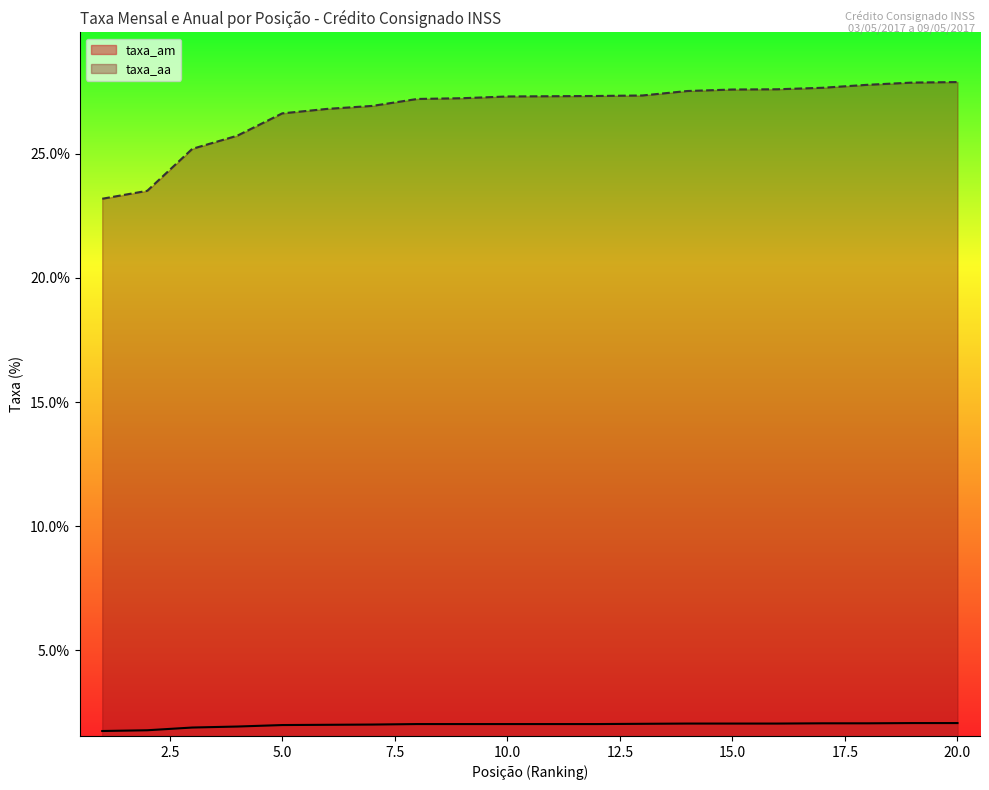

Between 6 and 17, which series saw the biggest shift?

taxa_aa